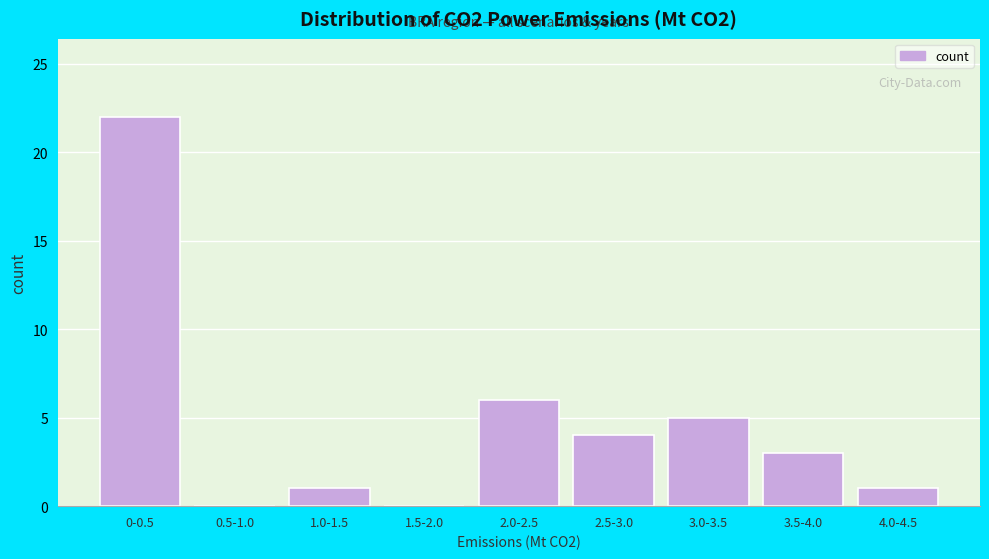

Reading left to right, what are all the values shown in this chart?

0-0.5=22	0.5-1.0=0	1.0-1.5=1	1.5-2.0=0	2.0-2.5=6	2.5-3.0=4	3.0-3.5=5	3.5-4.0=3	4.0-4.5=1